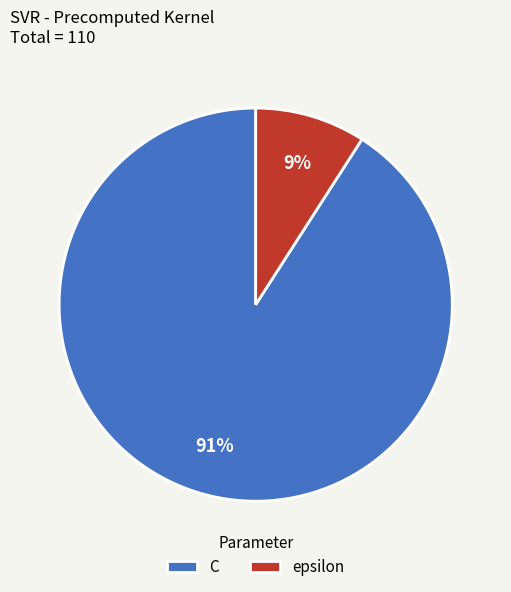

Is it true that C is 78% of the pie?

False